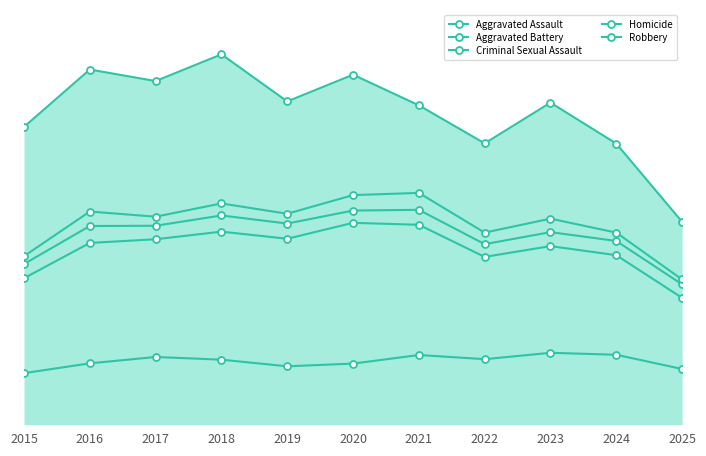

Is it true that Homicide equals 203 at 2020?

False